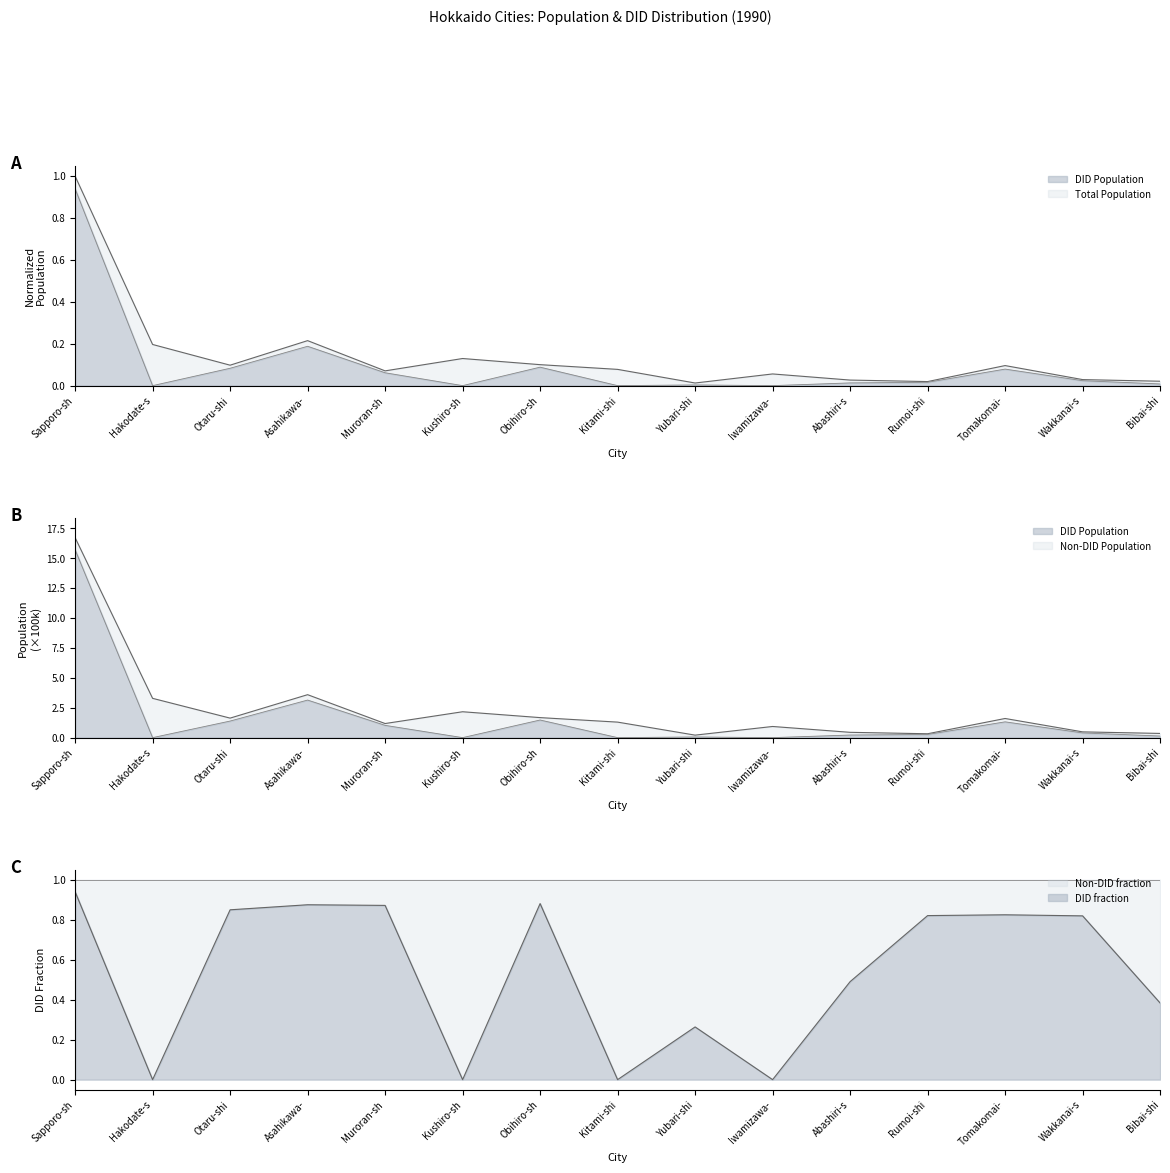

The value of DID Population at Muroran-sh is 0.1. True or false?

True